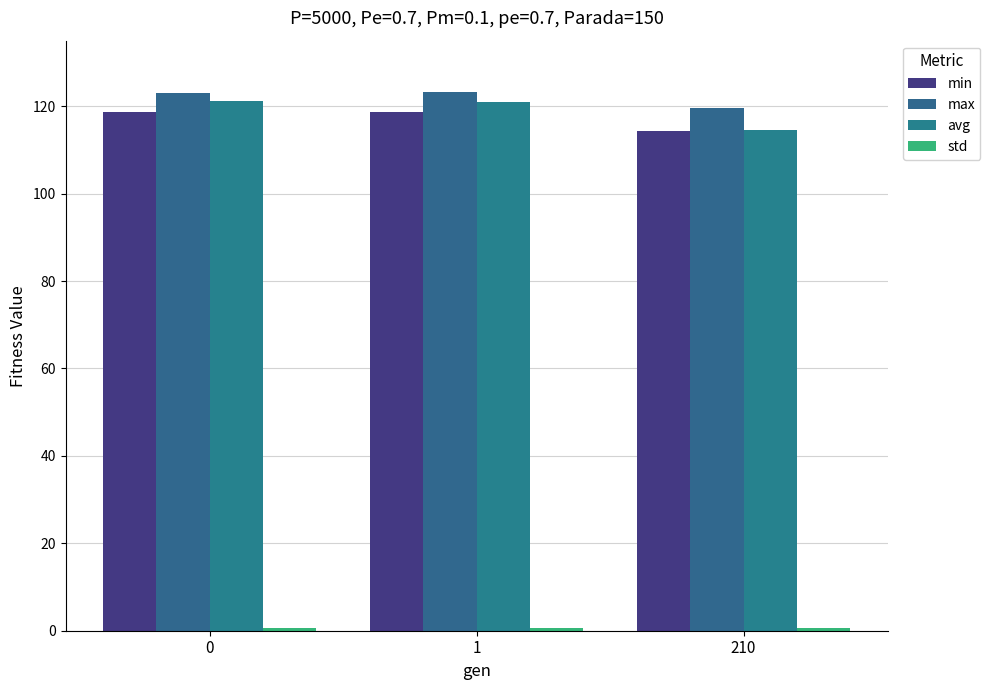

The value of std at 0 is 0.6. True or false?

True